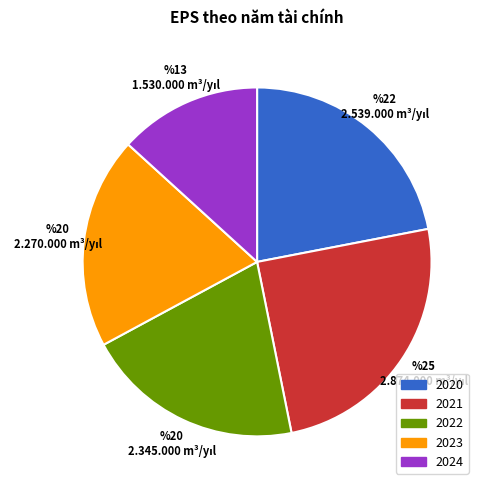

The 2023 slice represents 12% of the pie. True or false?

False